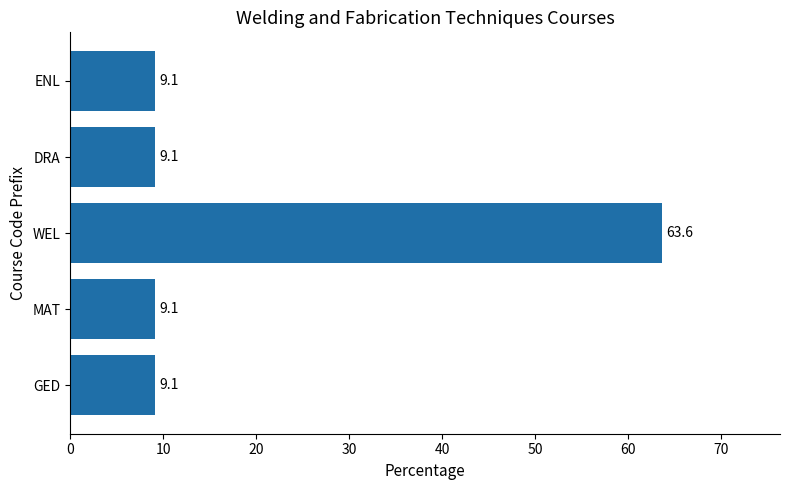

What is the maximum value shown in the chart?

63.6